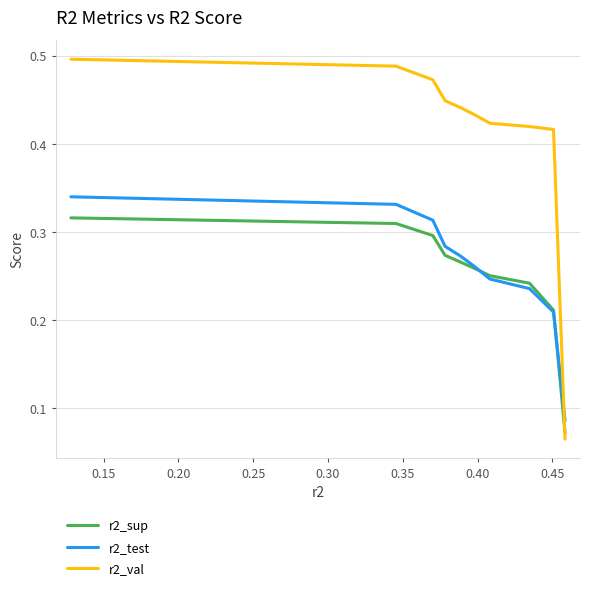

Which series has the largest range (max minus min)?

r2_val